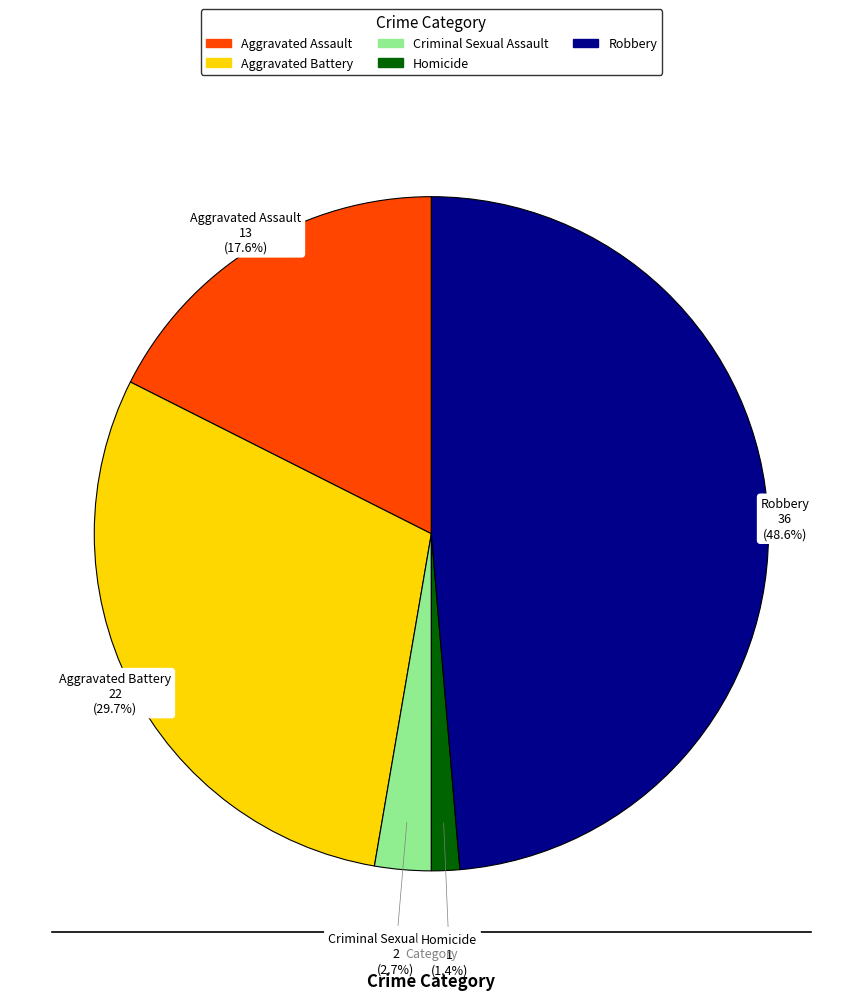

To the nearest percent, what percentage of the pie is Homicide?

1%